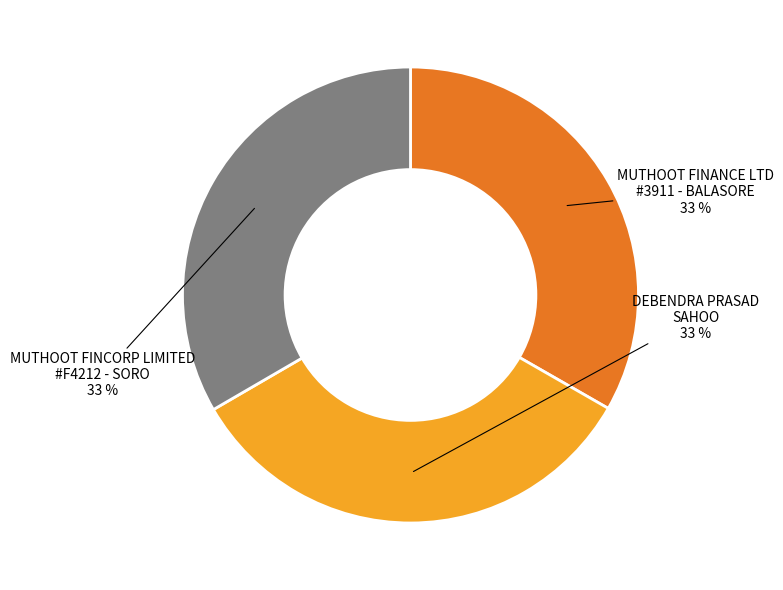

Is there a majority slice in this chart?

No